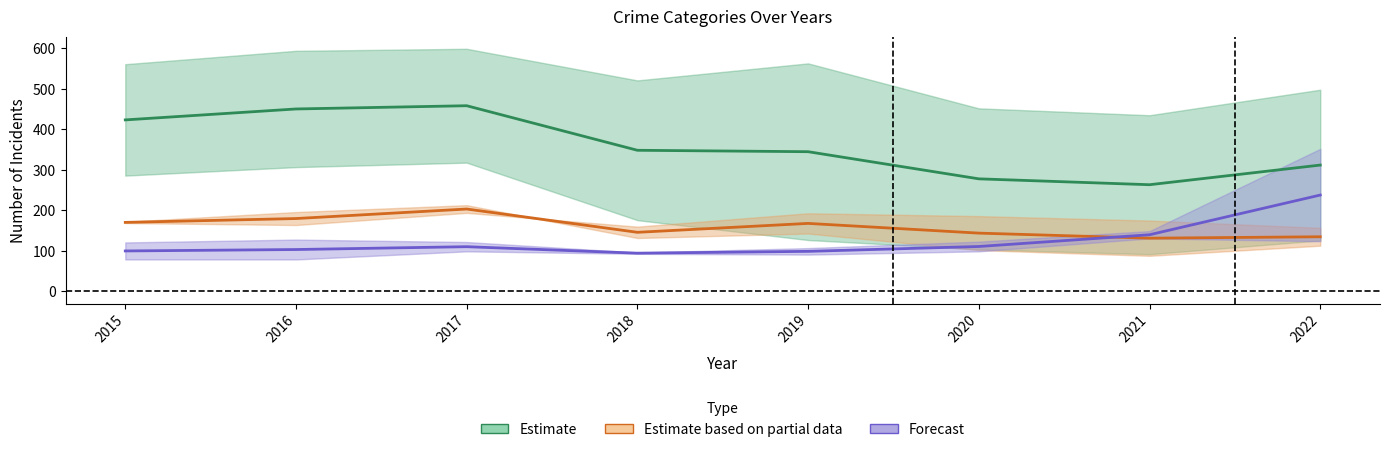

At which category is the sum across all series the highest?

2017